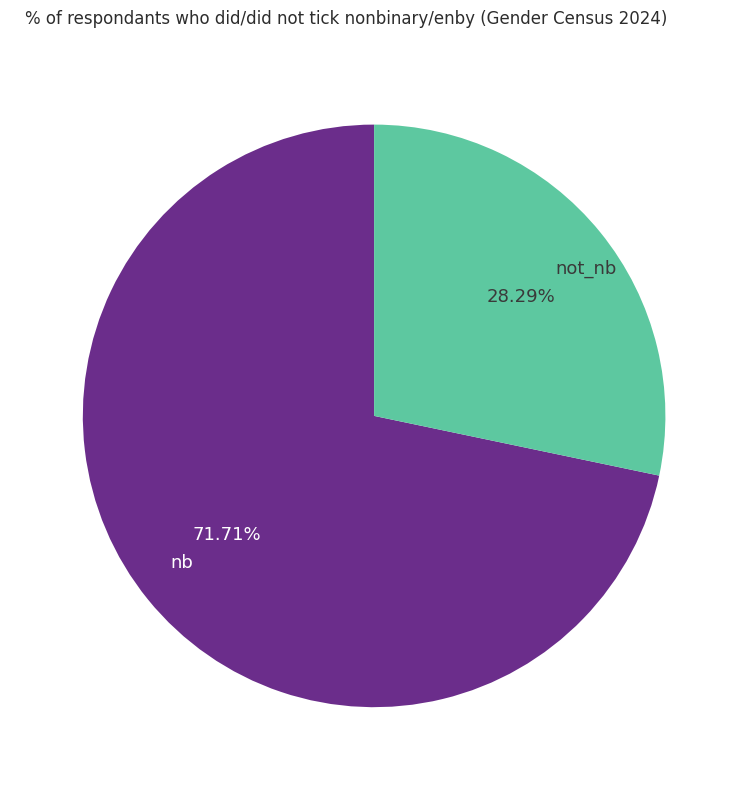

What is the largest slice in the pie chart?

nb